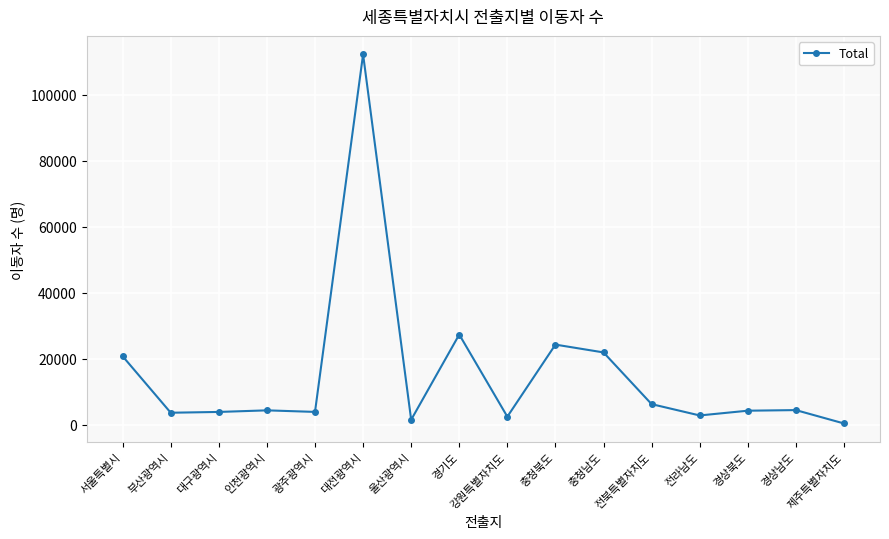

Is it true that the value at 충청북도 is 13295?

False